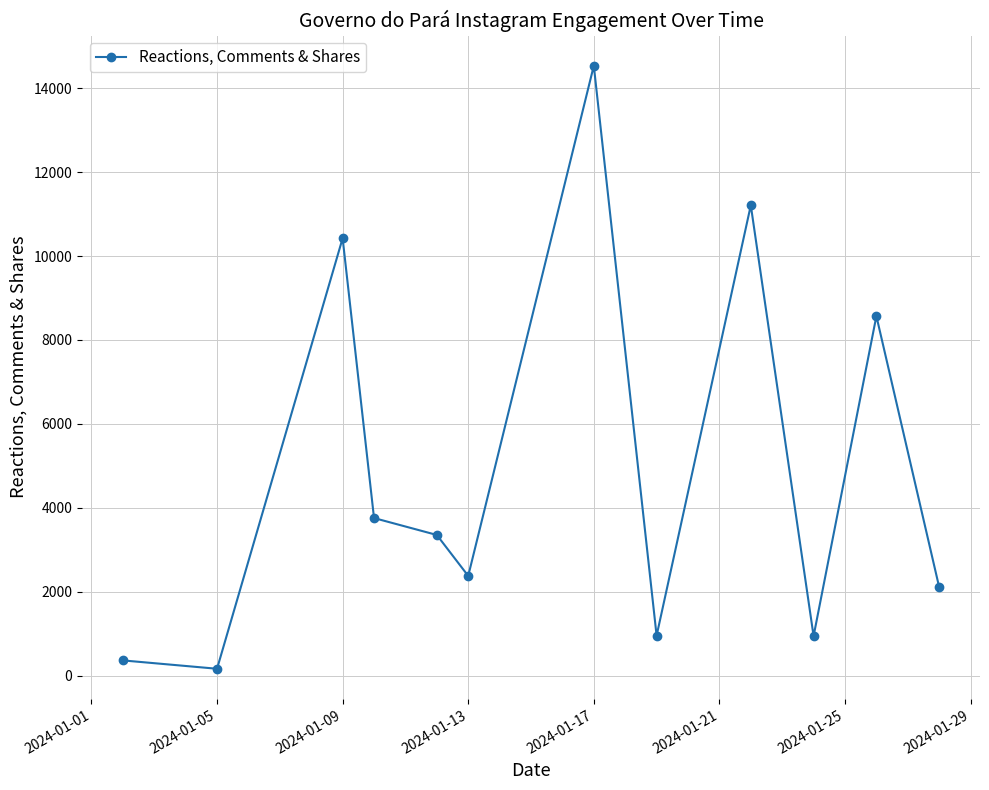

How many interior local peaks (higher than both neighbors) does the data have?

4